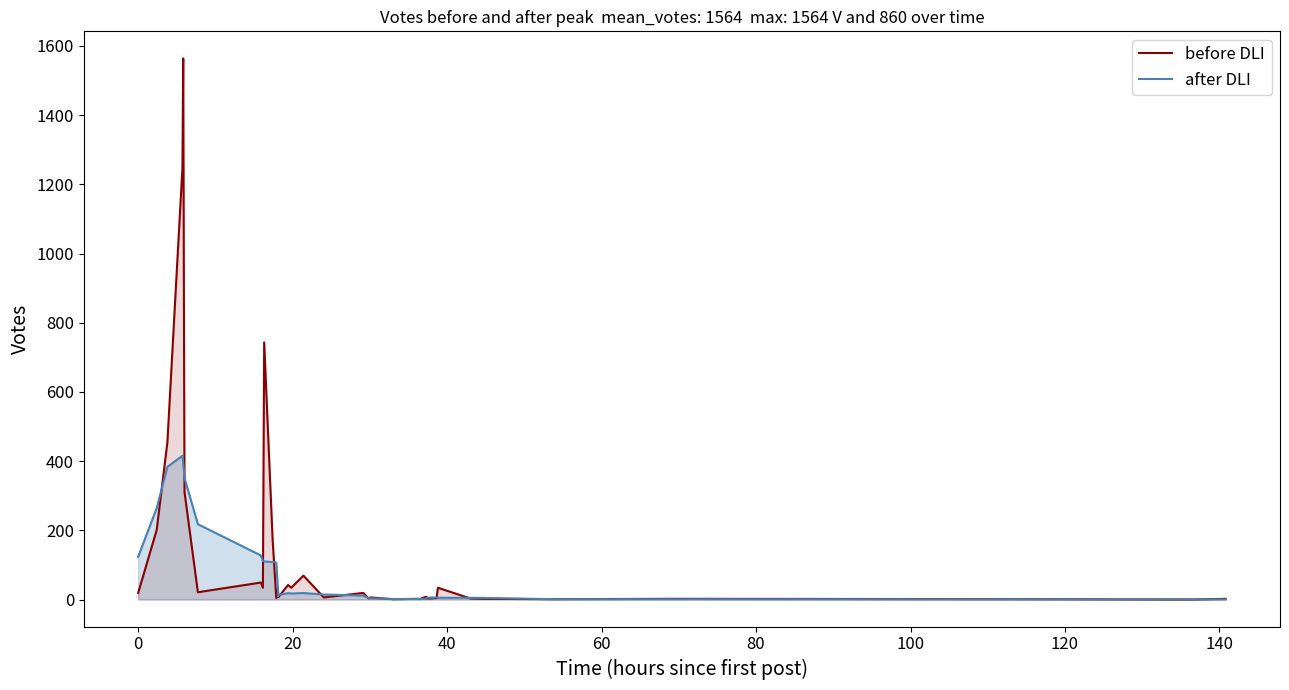

How many times do before DLI and after DLI cross each other?

21